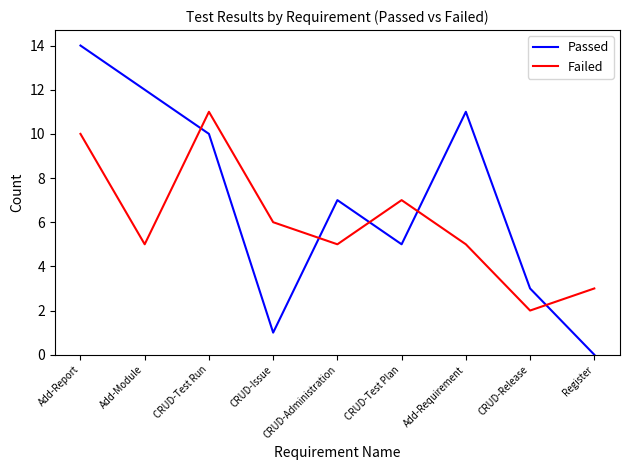

What is the average value of the Failed series?

6